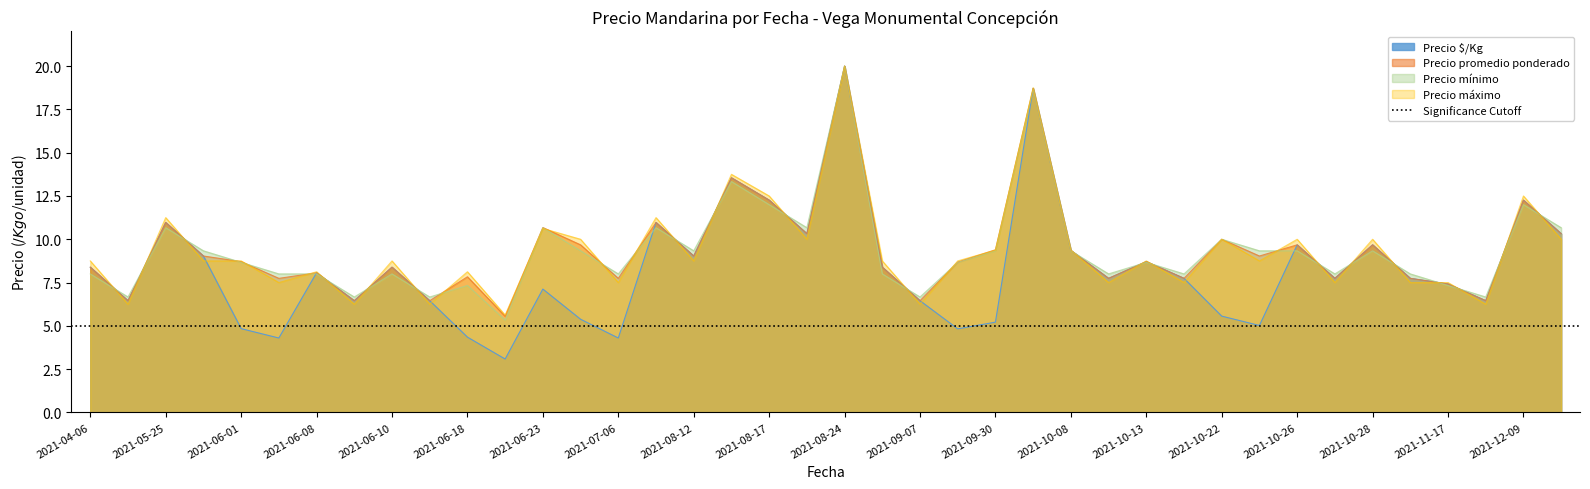

Which category has the highest value across all series?

2021-08-24